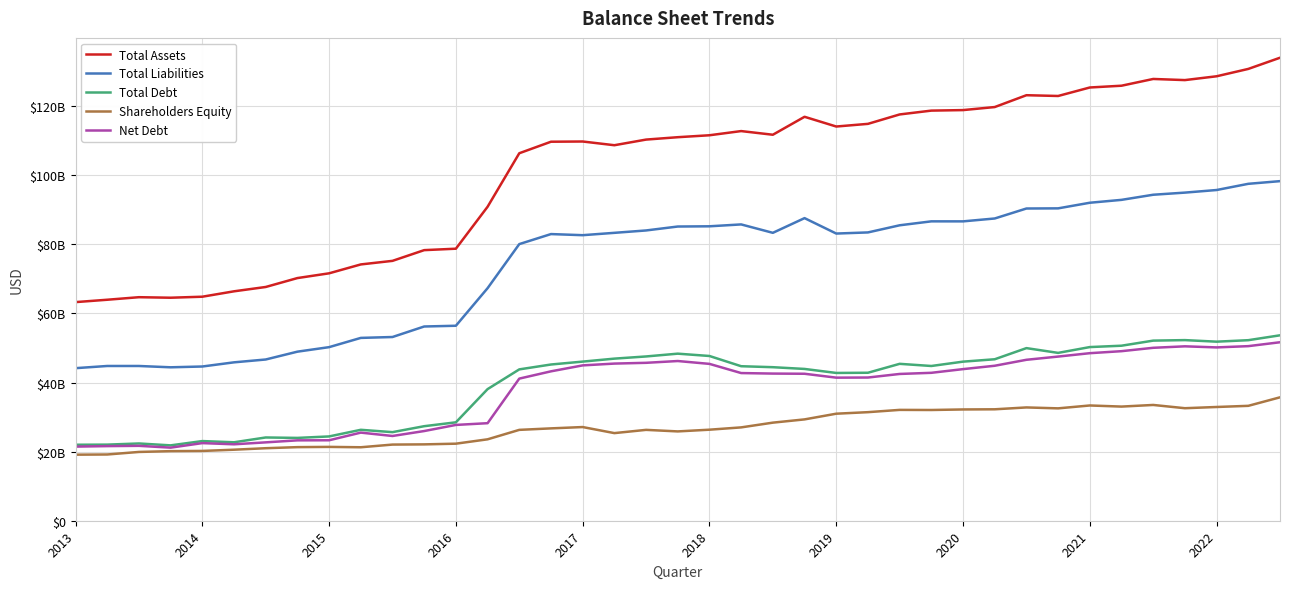

At which category does Net Debt reach its first local peak?

2015